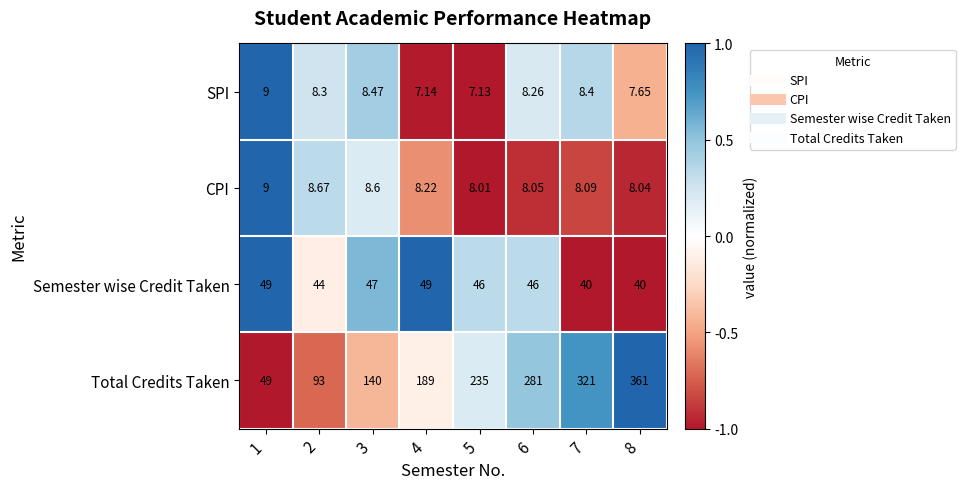

How many data points in Semester wise Credit Taken are less than 46?

3